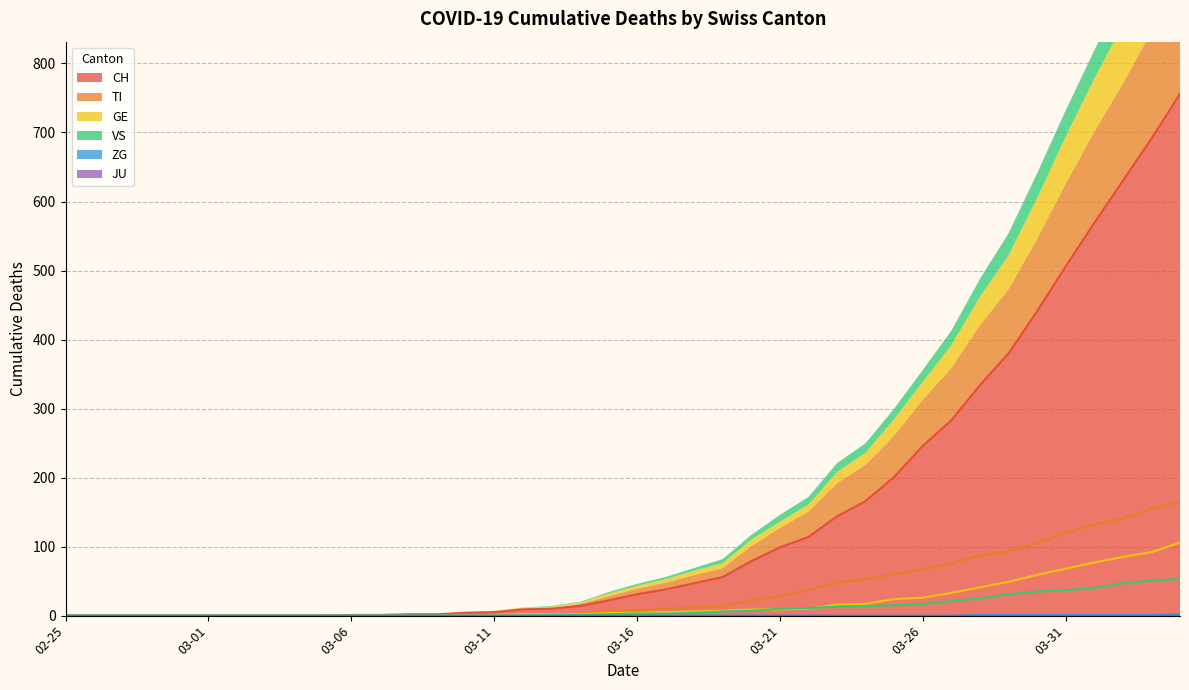

Rank the series by their maximum value, from highest to lowest.

CH, TI, GE, VS, ZG, JU